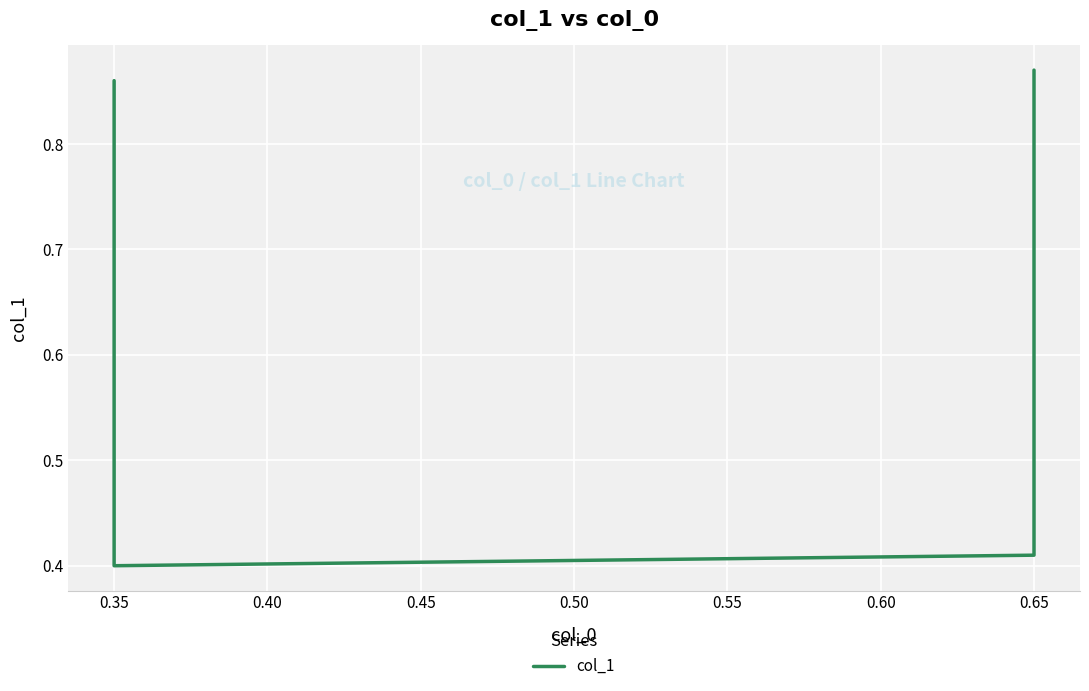

Reading right to left, what are all the values shown in this chart?

0.9	0.4	0.4	0.9